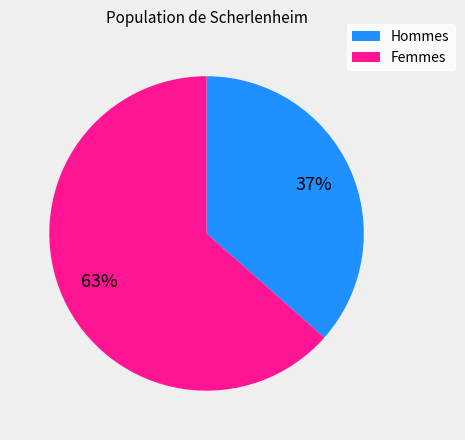

Which category accounts for the majority?

Femmes